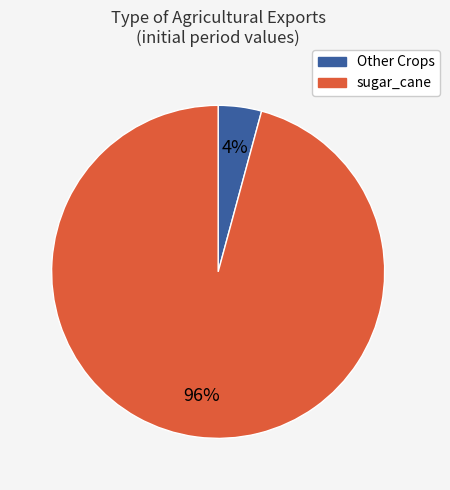

Is there a majority slice in this chart?

Yes